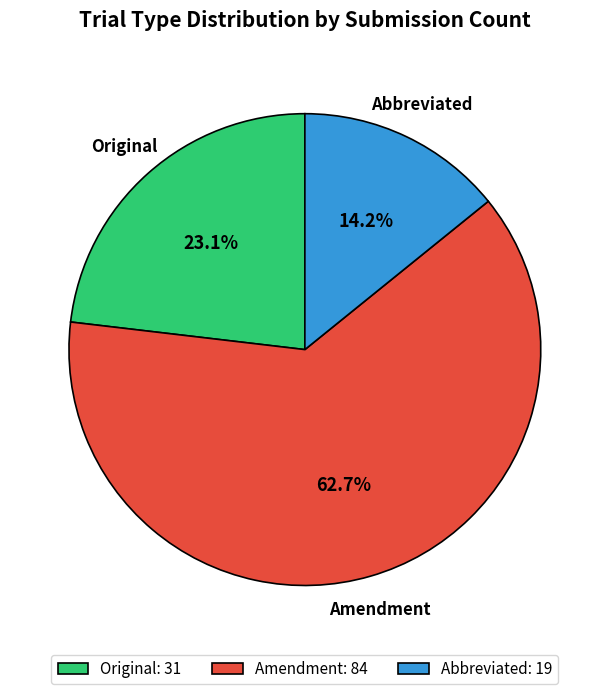

Does Amendment represent more than half of the total?

Yes